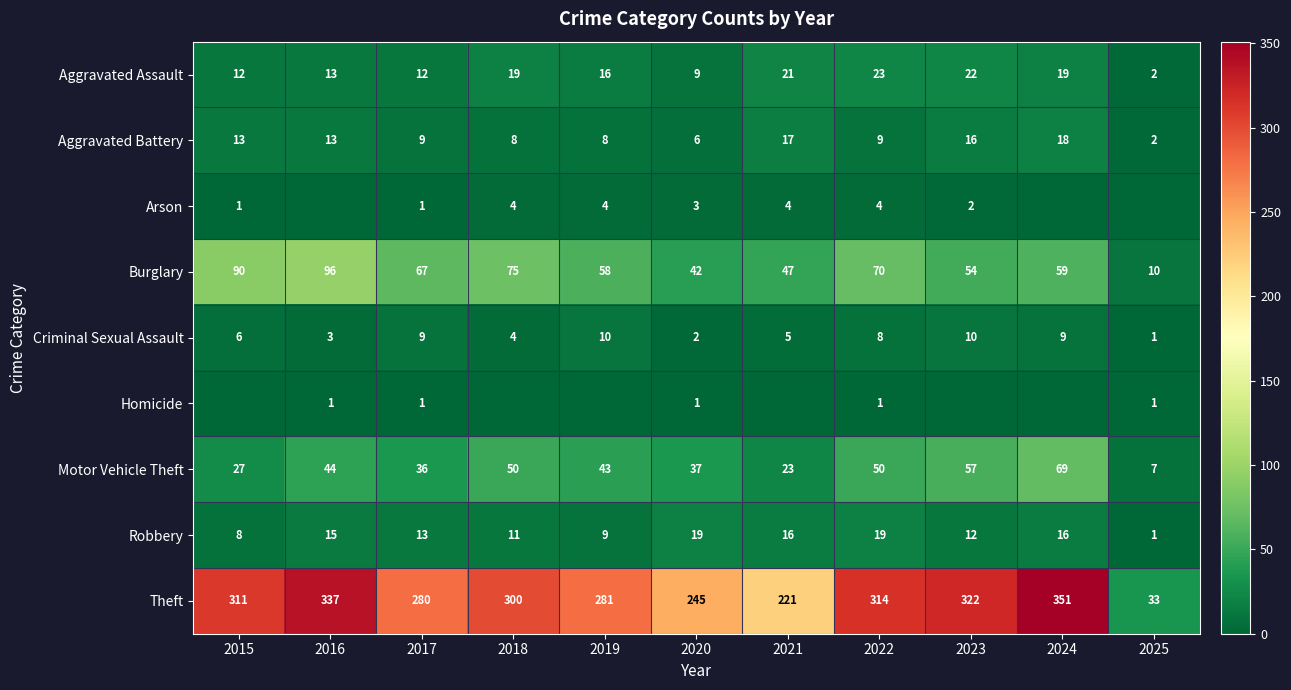

At which category does the chart reach its peak across all series?

2024